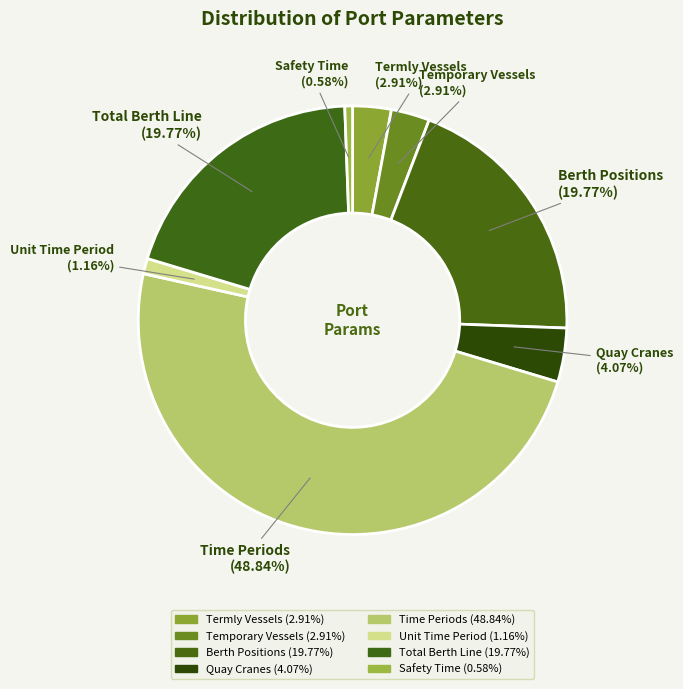

What is the ratio of the value at Total Berth Line (19.77%) to the value at Time Periods (48.84%)?

0.4